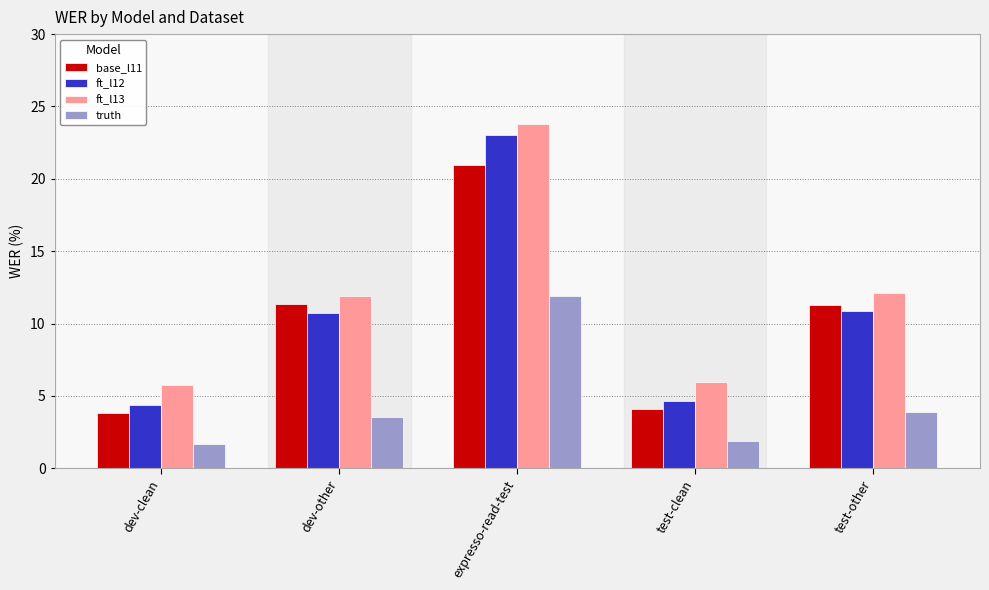

How many bars are there in total?

20